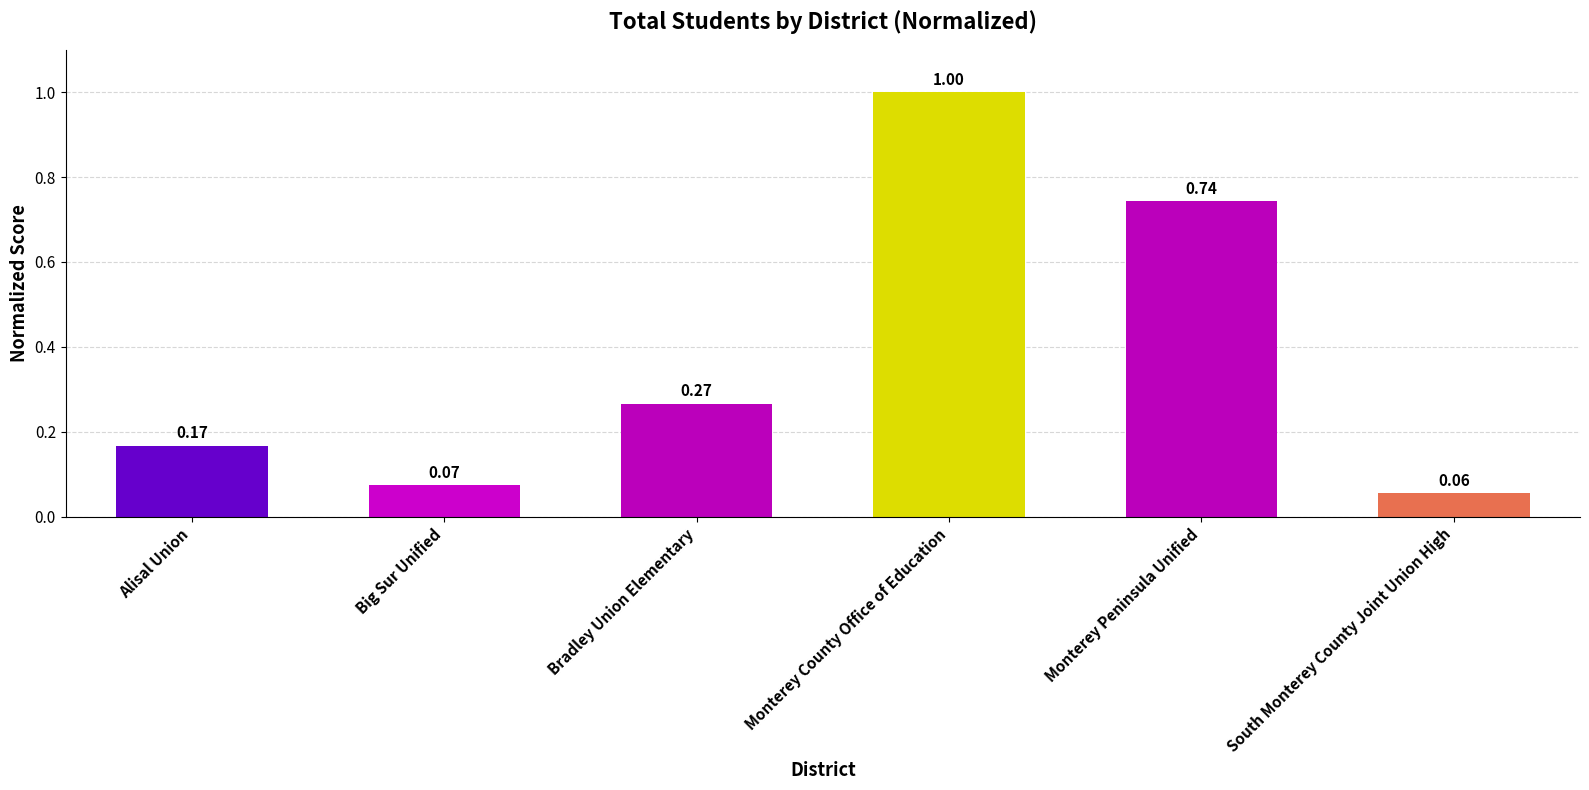

What is the sum of all values?

2.3